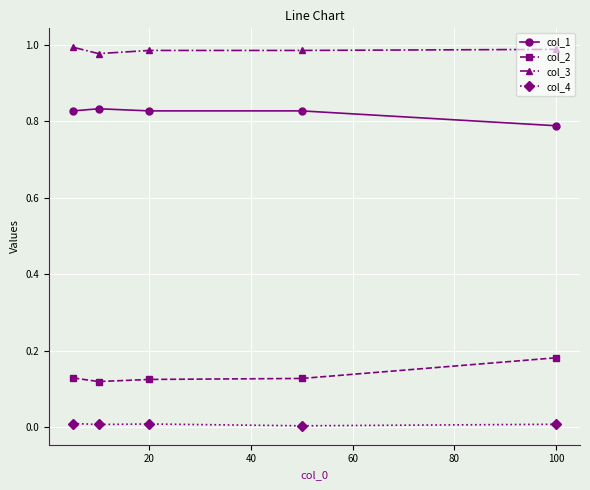

Which series has the largest total across all categories?

col_3